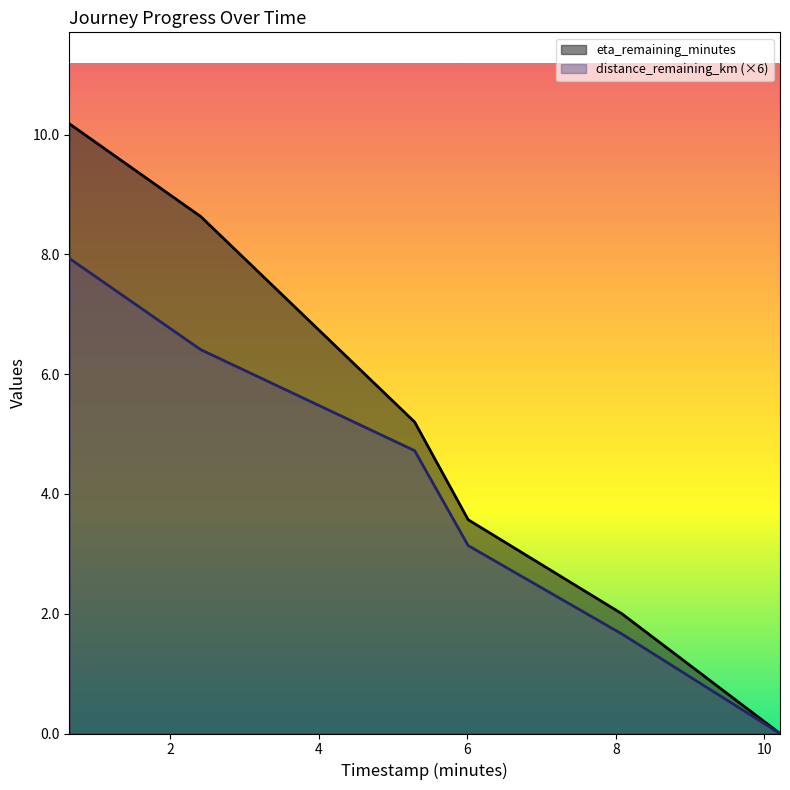

Where does the distance_remaining_km series first go above 4?

0.64